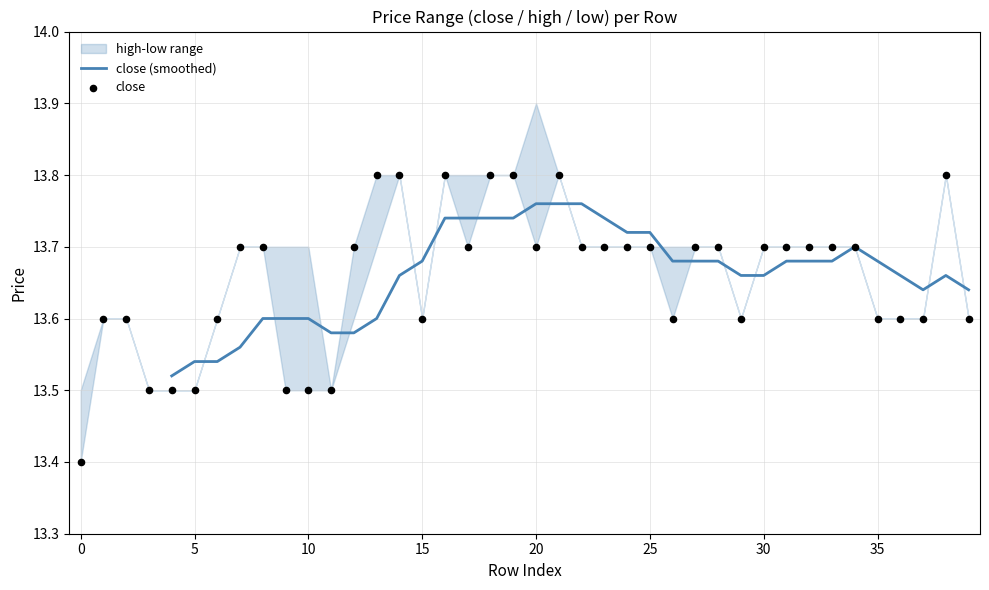

Which series contains the lowest Y value?

close